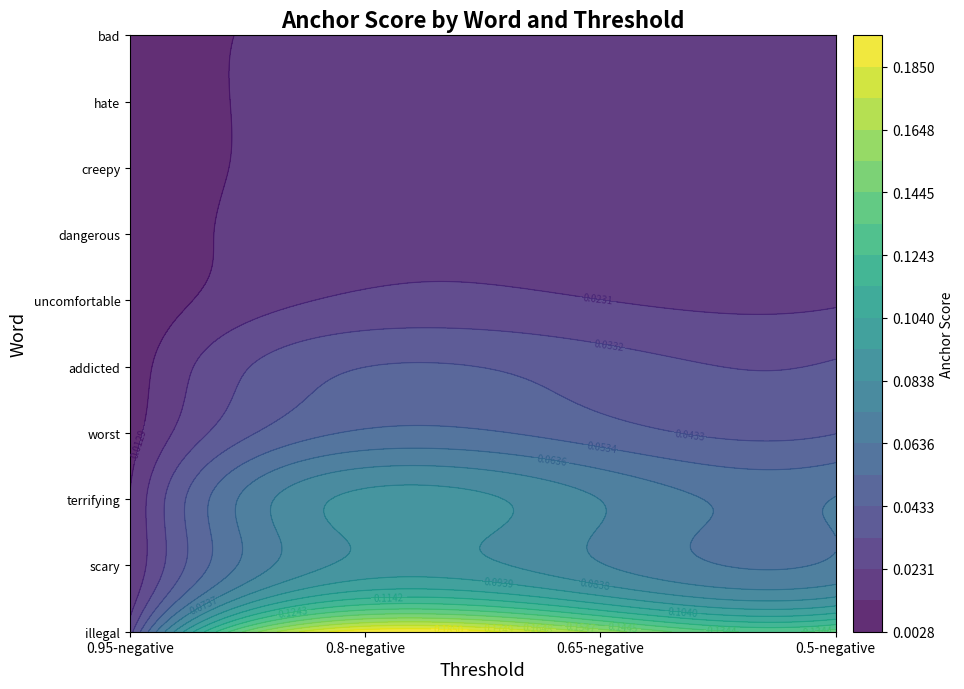

Which series has the widest spread of values?

illegal